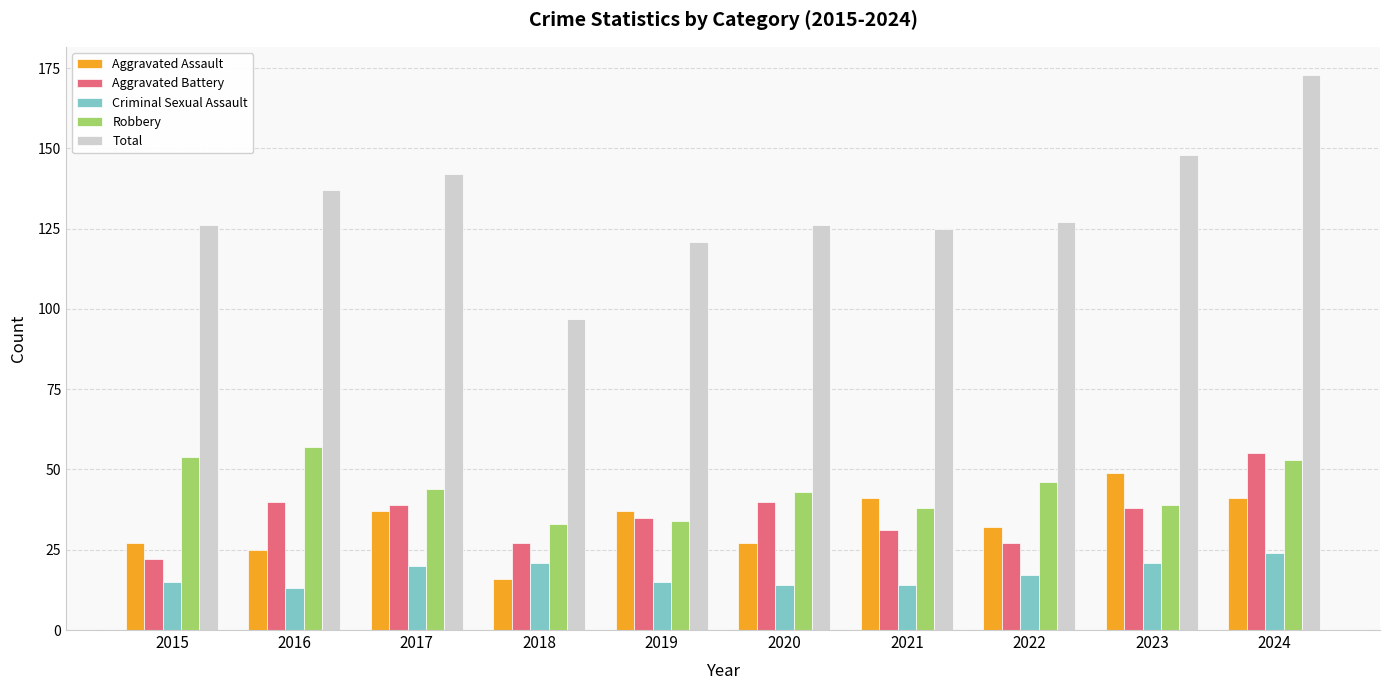

Which series has the largest total across all categories?

Total